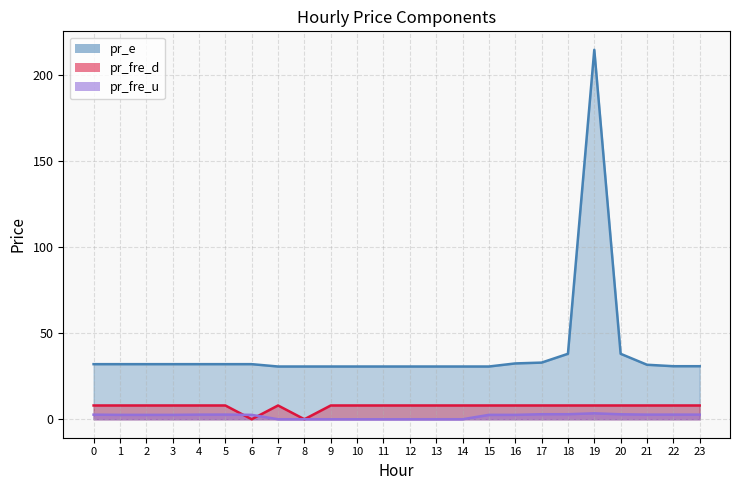

How many interior local valleys does the pr_fre_u series have?

4